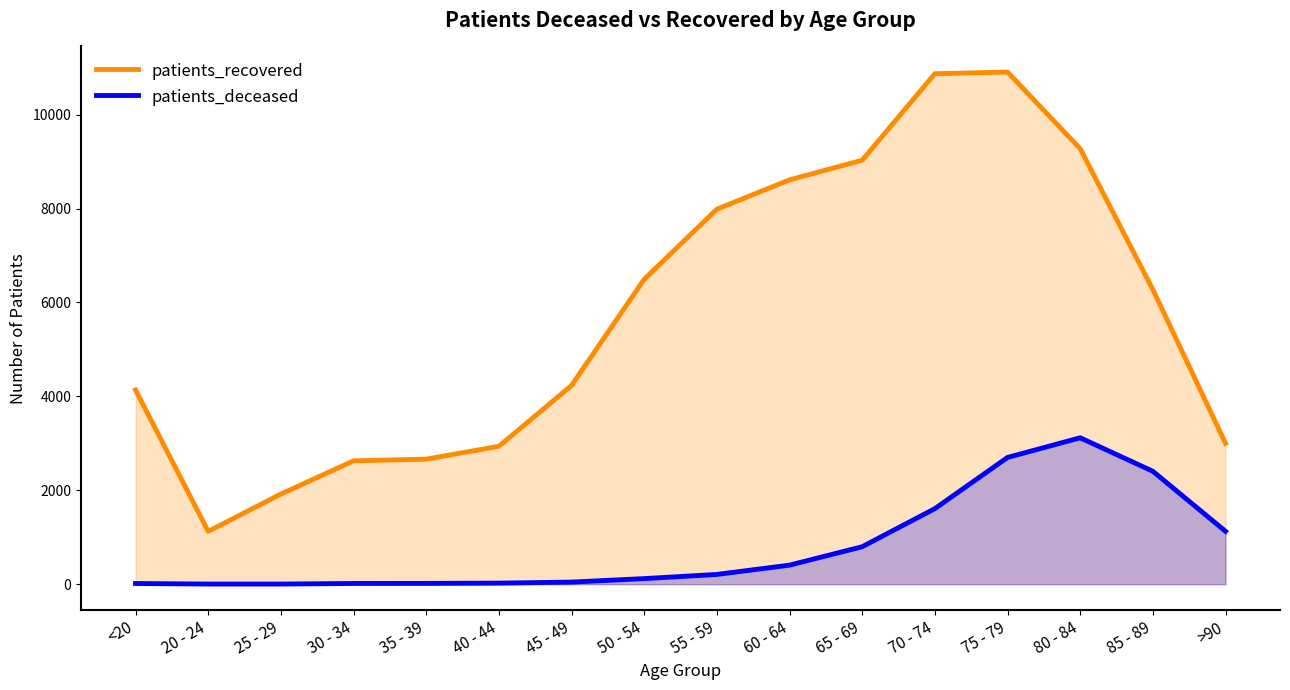

At which category does the chart reach its peak across all series?

75 - 79